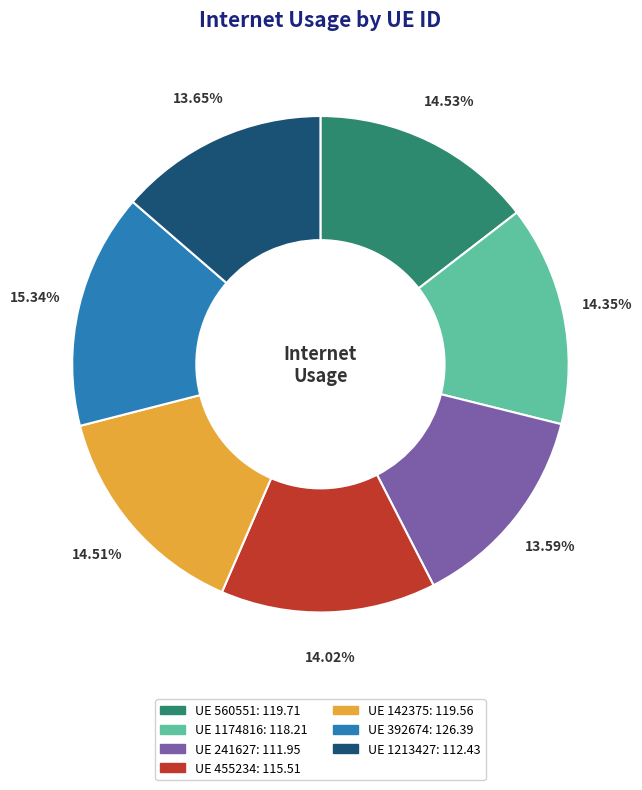

Does any single category account for the majority?

No